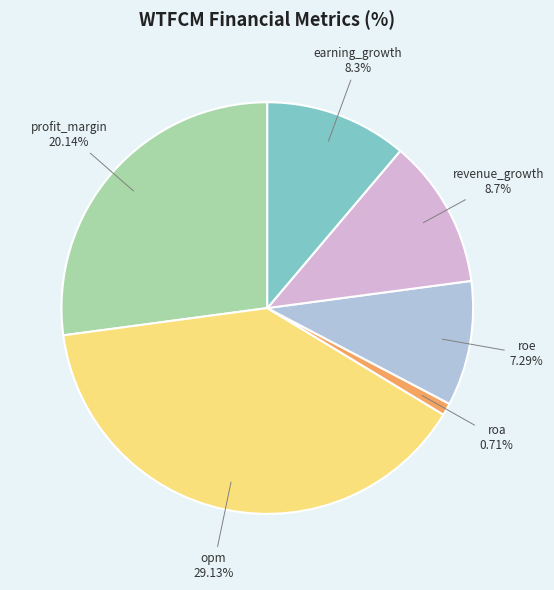

What is the change in value from profit_margin to revenue_growth?

-11.4